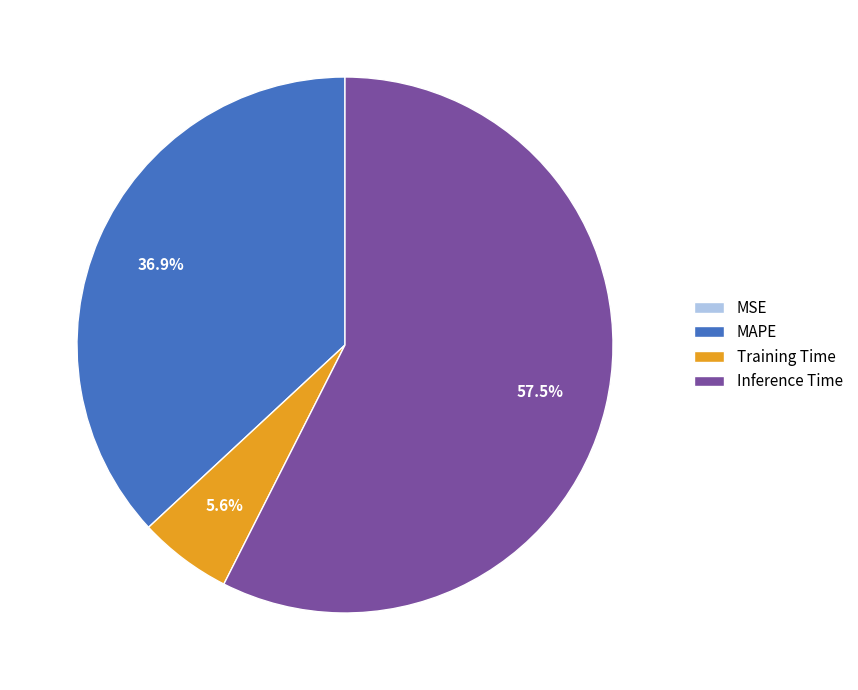

Does any single category account for the majority?

Yes